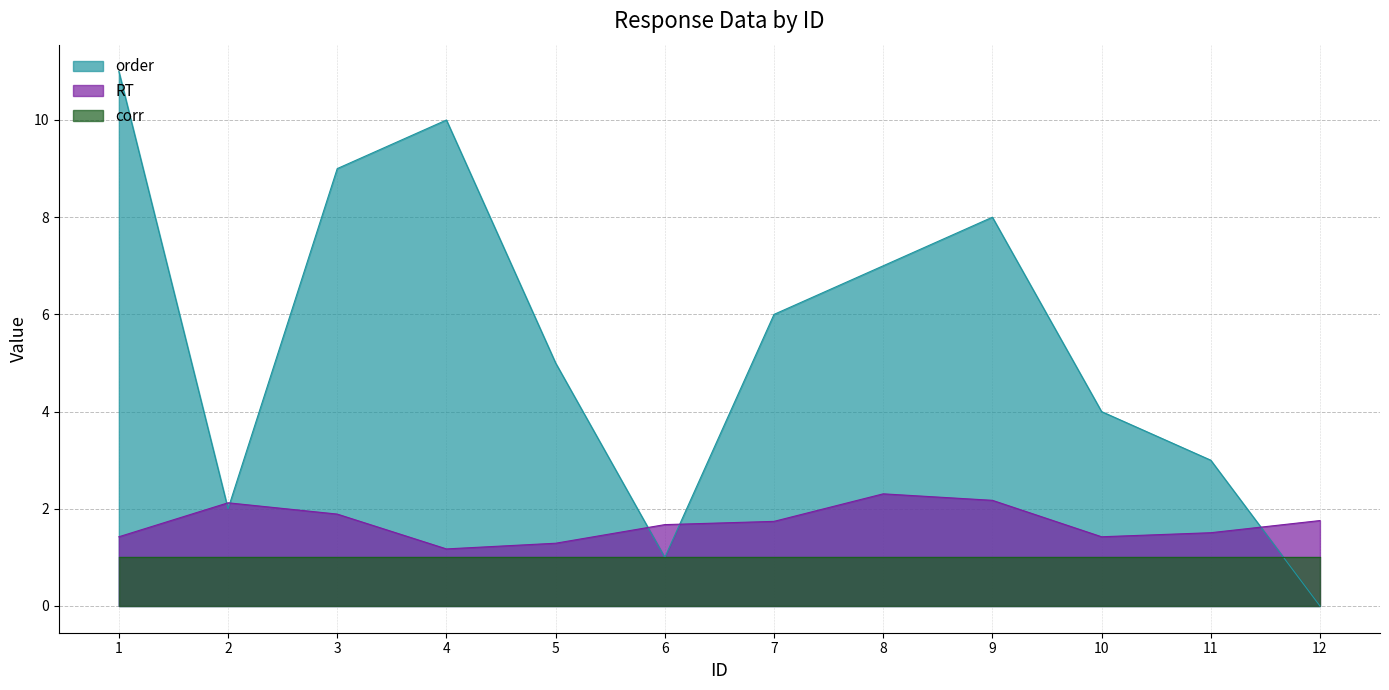

Which series has the widest spread of values?

order